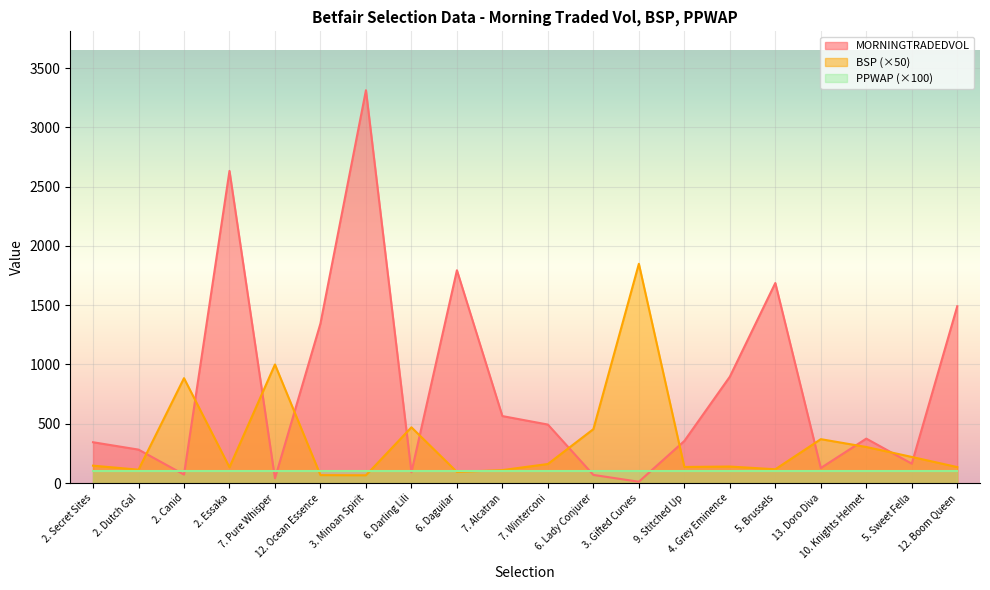

What is the minimum value for MORNINGTRADEDVOL?

10.8